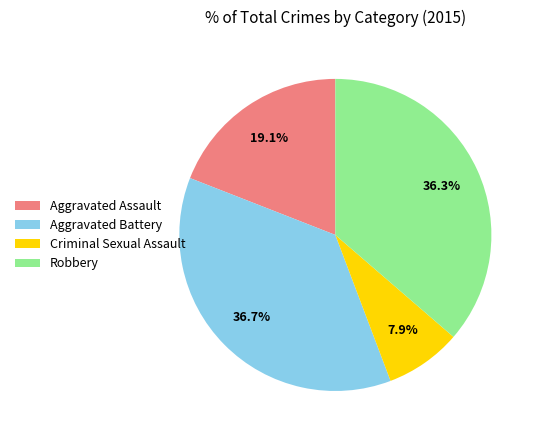

Count the number of slices in the pie.

4